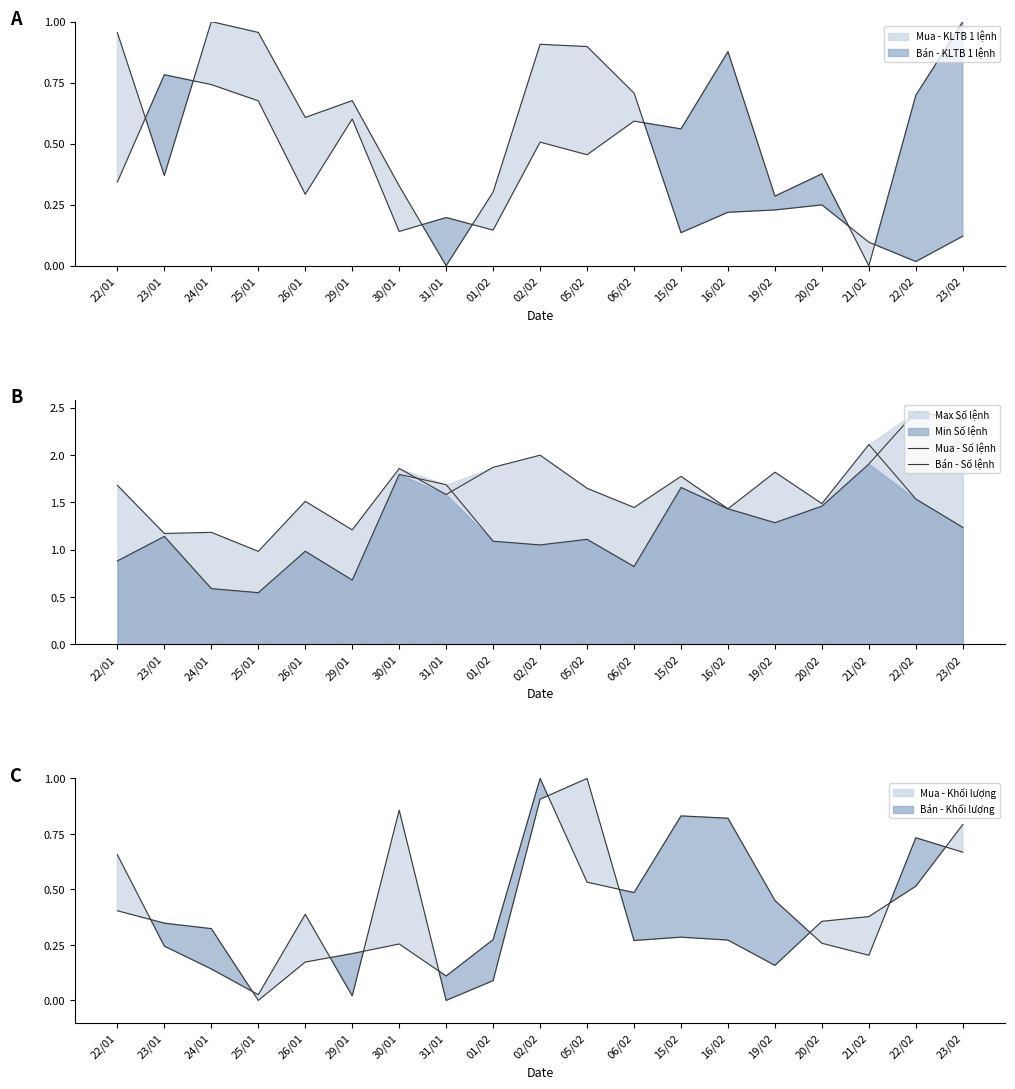

What is the value of the Mua - Số lệnh point at the 6th from the left?

0.7